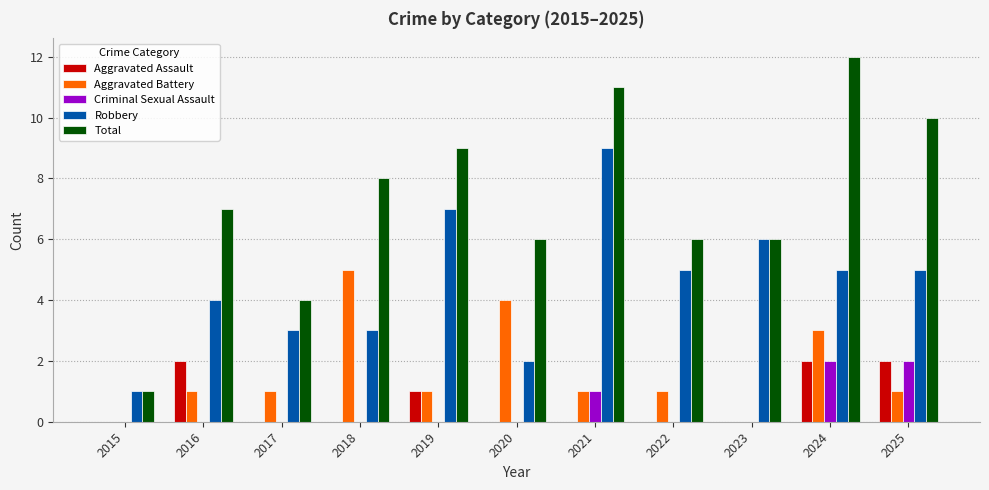

Is it true that Robbery equals 6 at 2016?

False